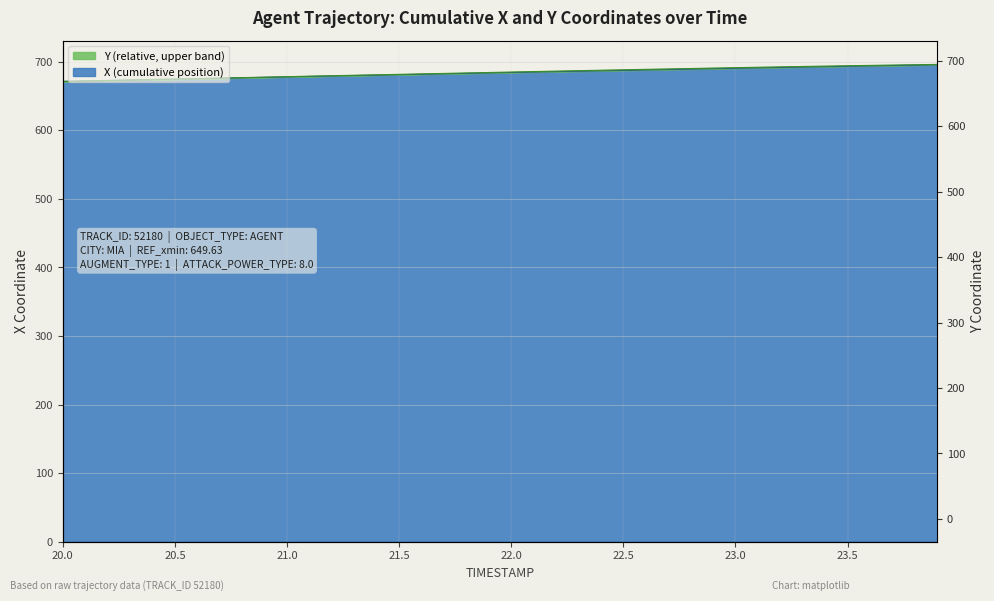

What is the label of the 32nd point from the right?

20.8